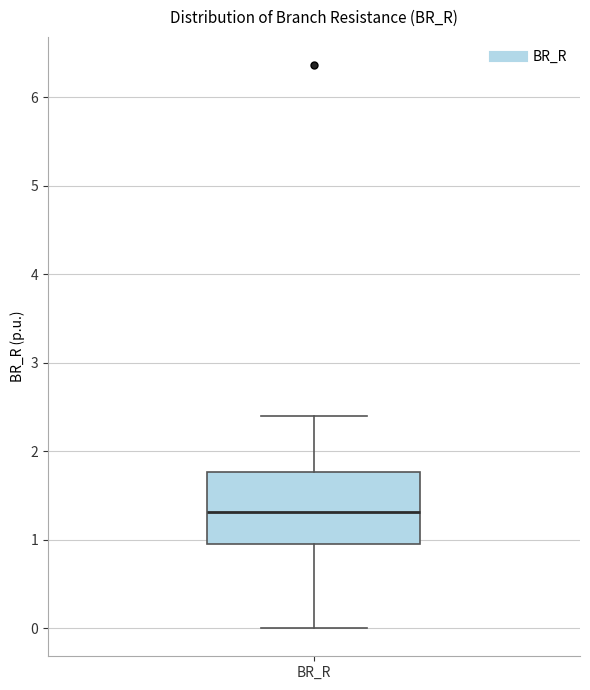

Read this box plot against the y-axis: the position of the median line, the range covered by the box, and the ends of both whiskers. The values are not printed on the chart, so give them approximately, as read against the axis.

median 1.3, box 0.9 to 1.8, whiskers 0.0 to 2.4